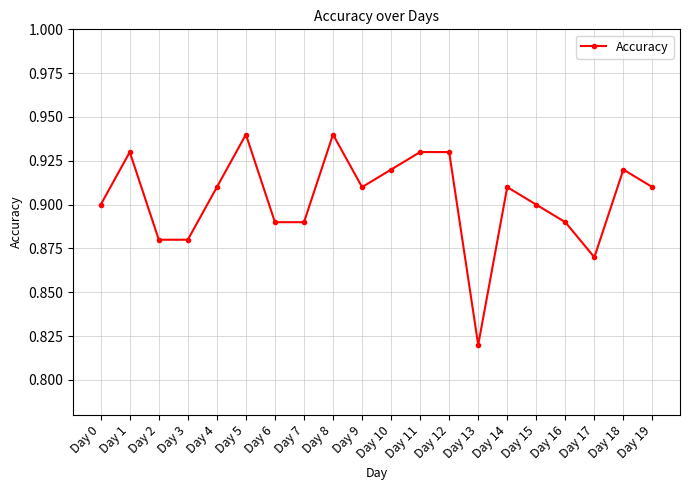

Is it true that the value at Day 3 is 0.9?

True